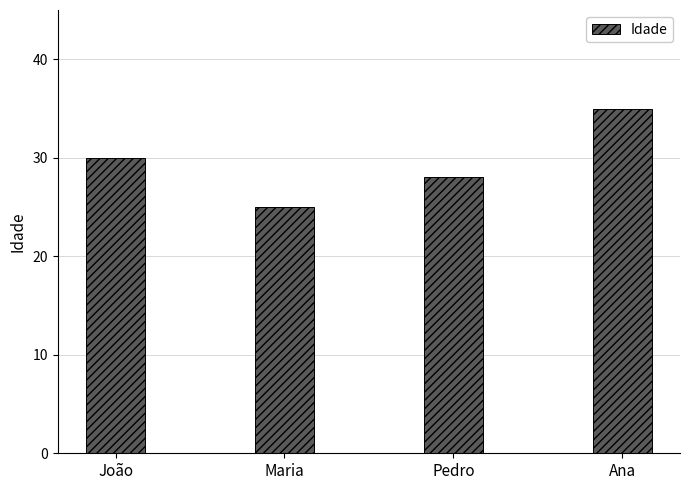

The chart shows a value of 35 at Ana. True or false?

True